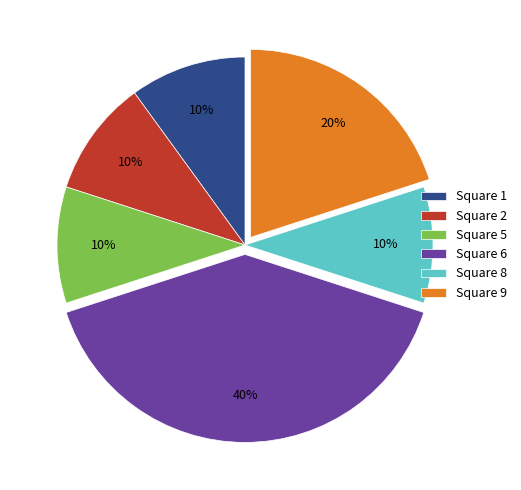

Does any single category account for the majority?

No